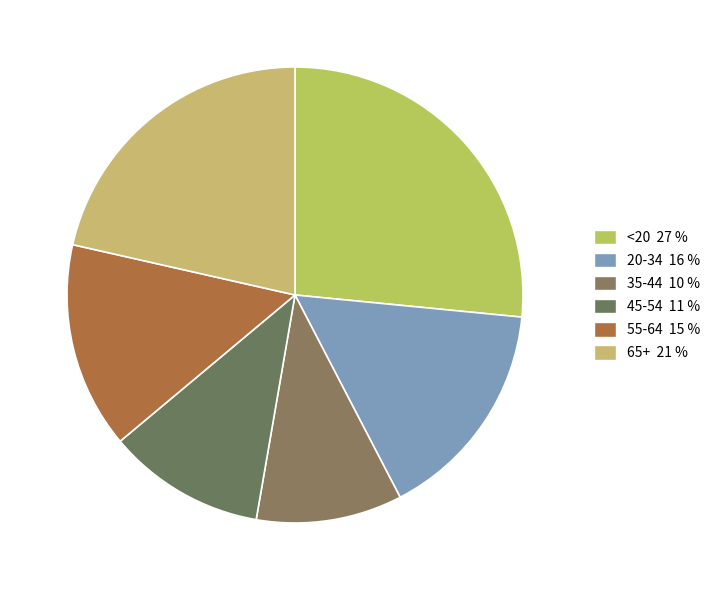

Rank the categories by value from highest to lowest.

<20, 65+, 20-34, 55-64, 45-54, 35-44